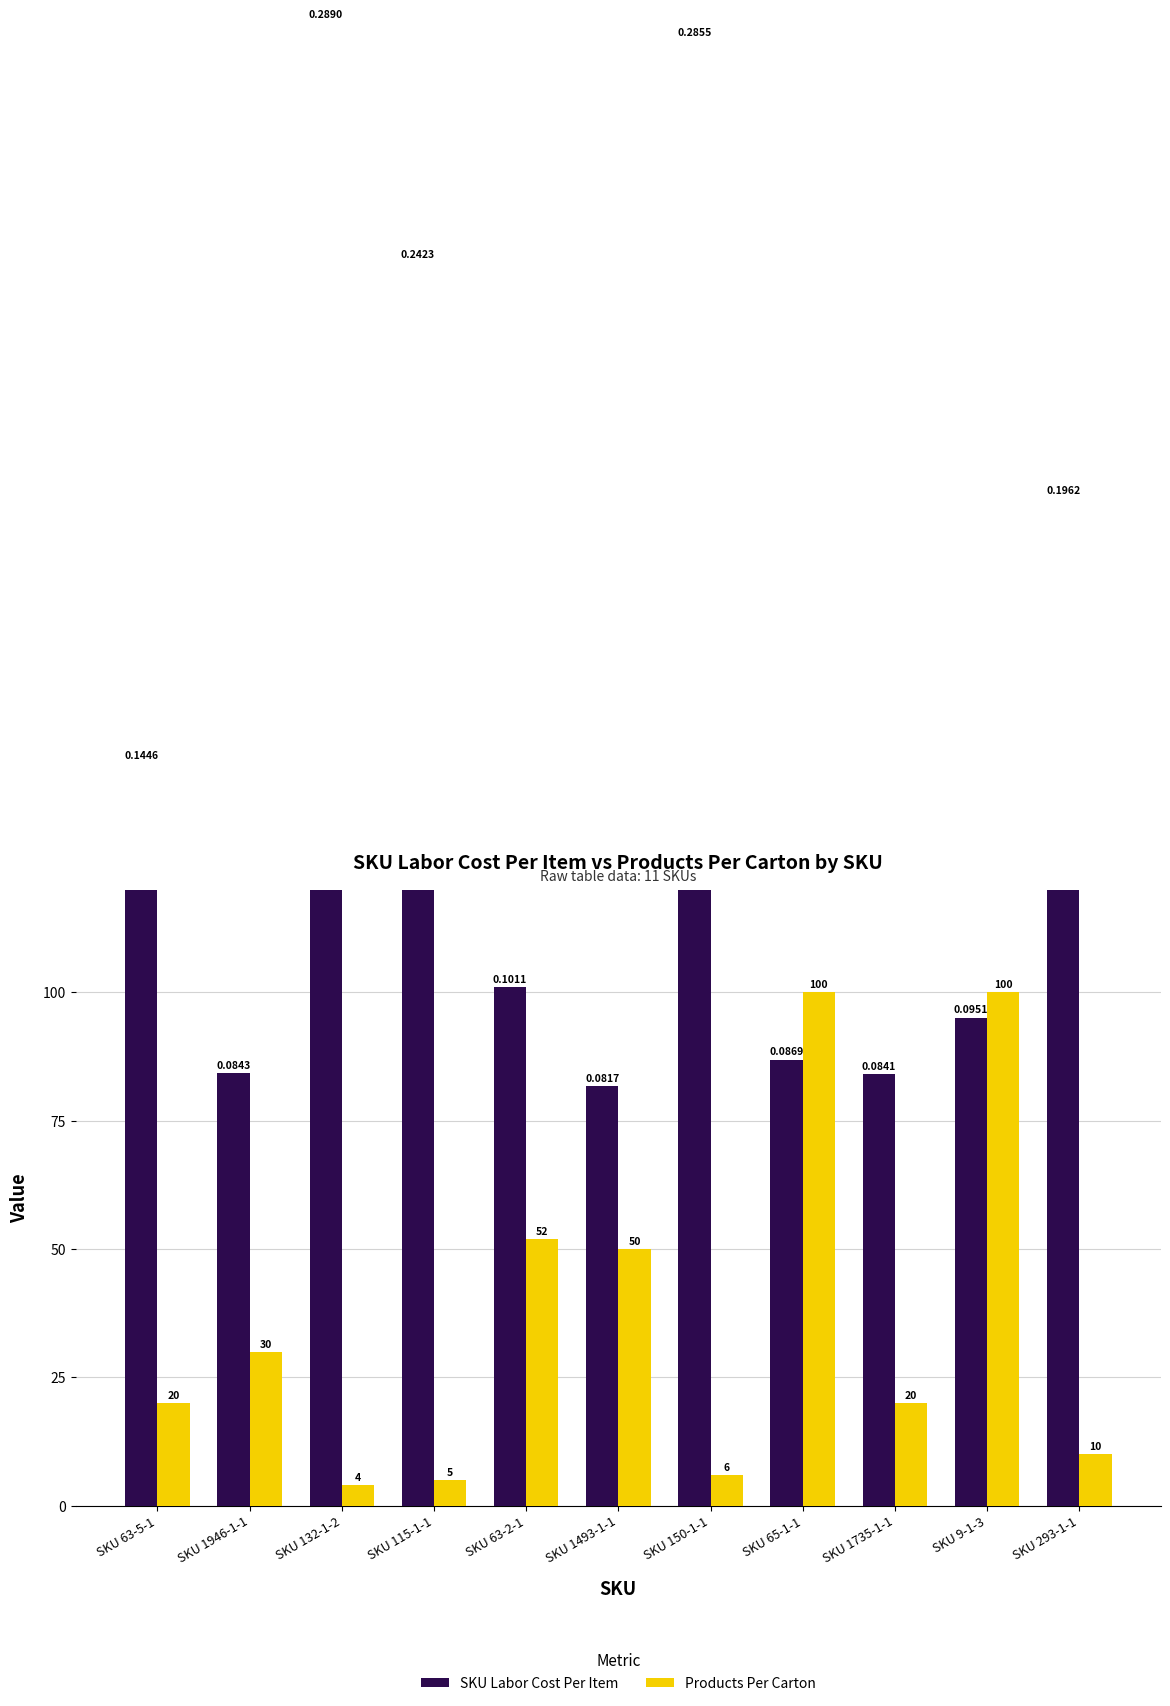

What is the difference between the highest and lowest values at SKU 293-1-1?

186.2